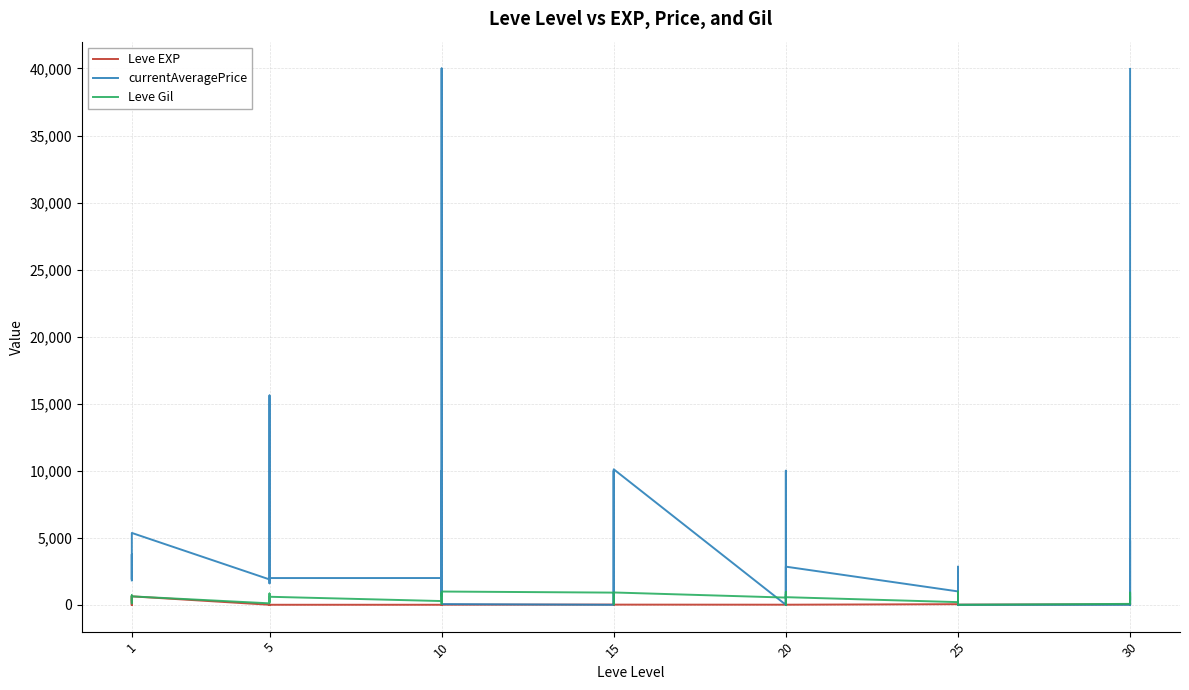

Which series changed the most between 5 and 10?

currentAveragePrice